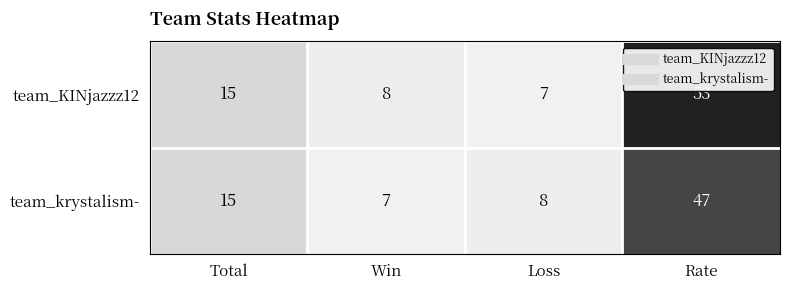

What is the approximate value of team_KINjazzz12 at Loss?

7